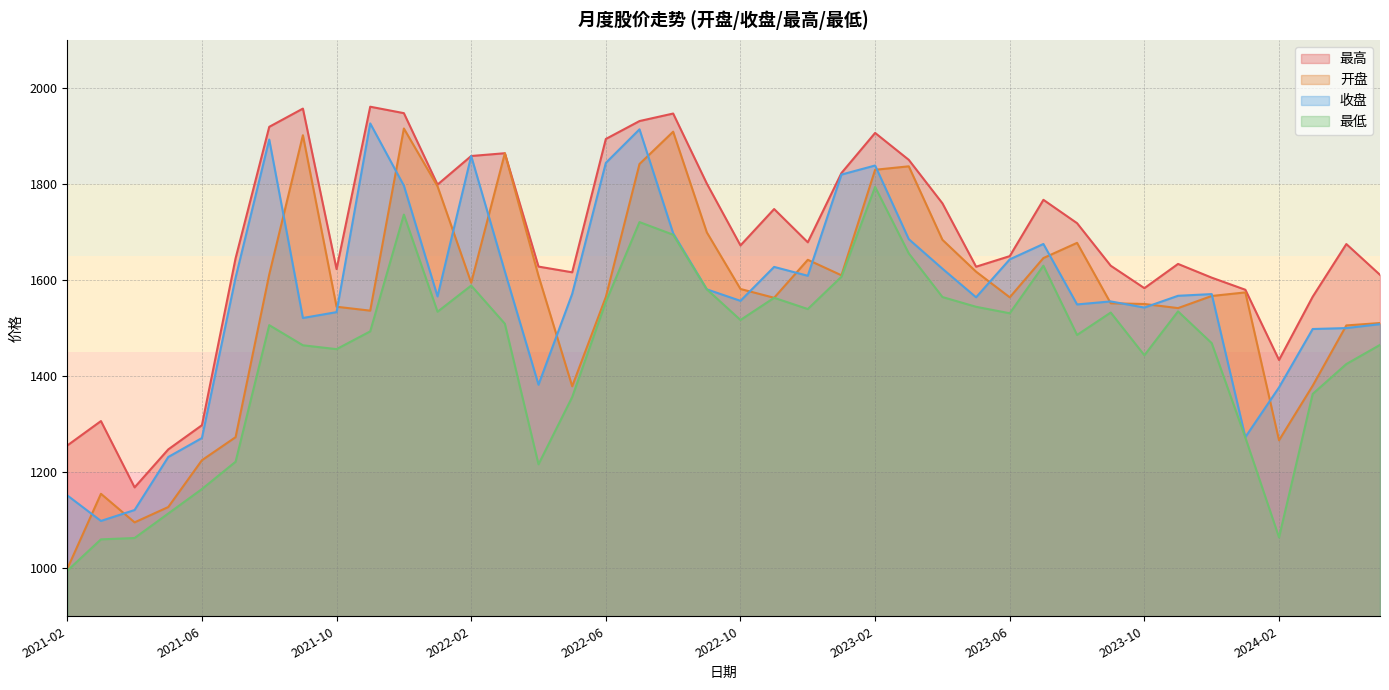

How many series are shown in this chart?

4